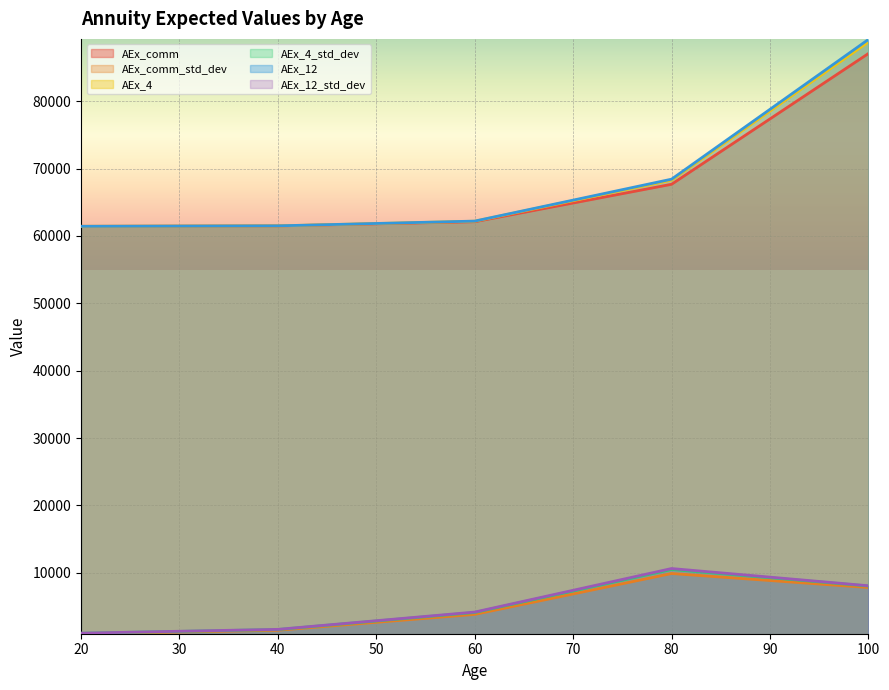

What is the highest value of the AEx_12_std_dev series?

10645.0